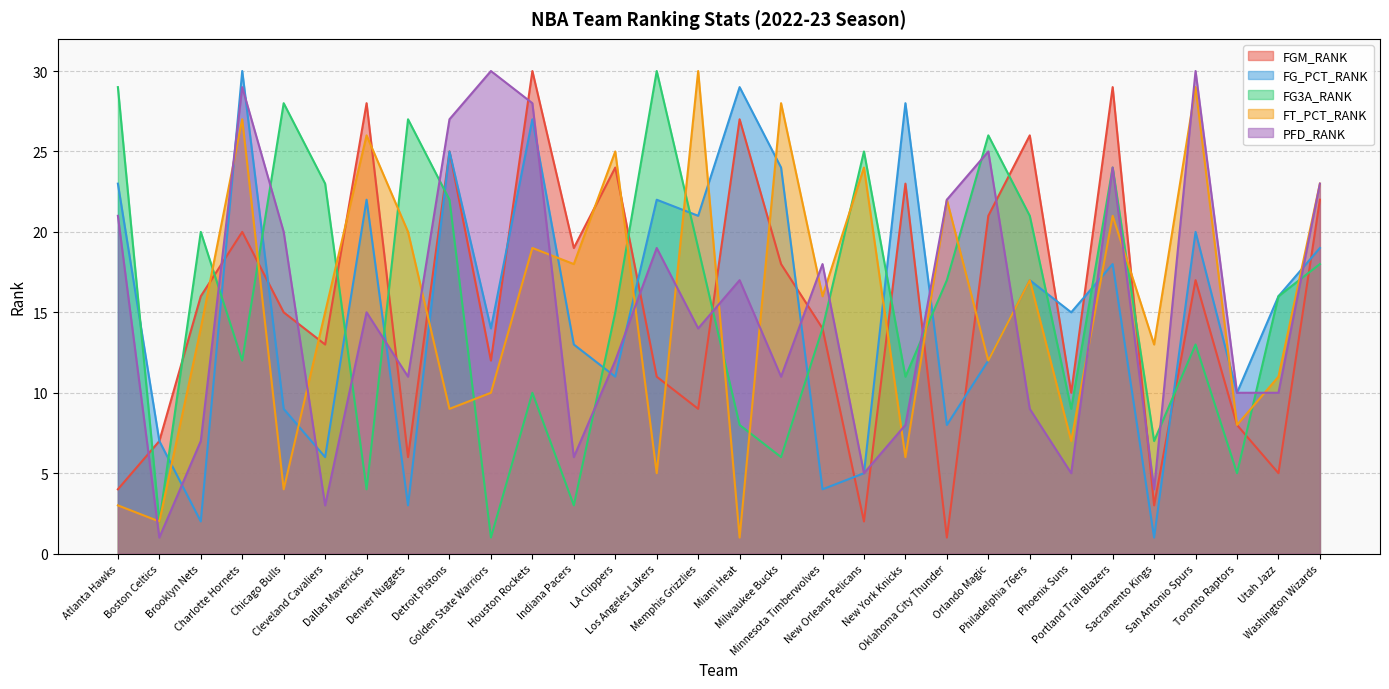

What is the average value of the FGM_RANK series?

16